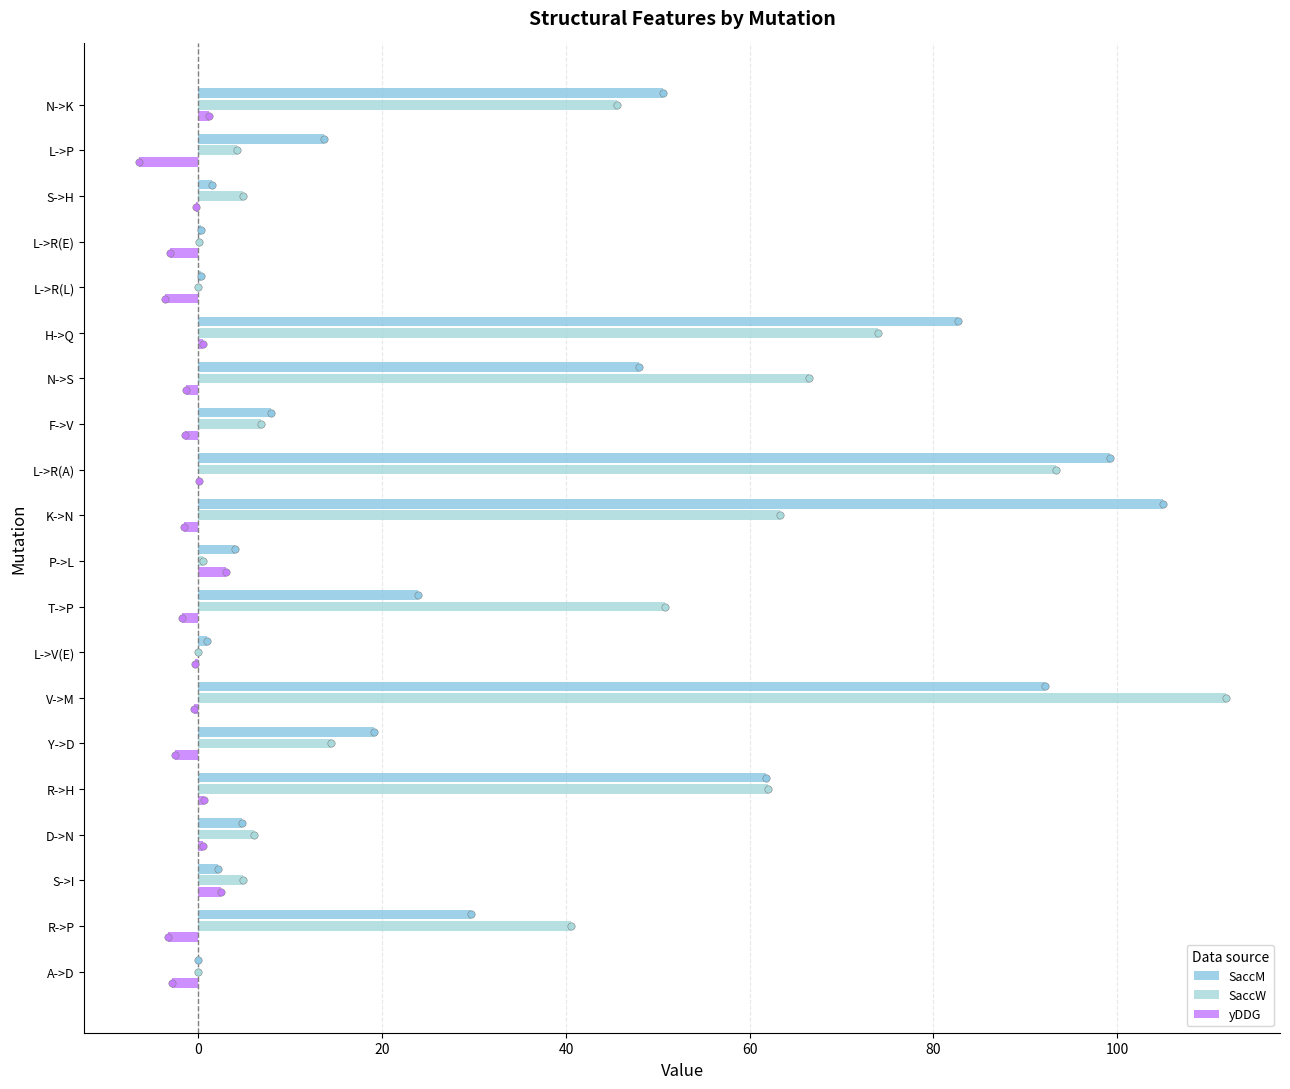

What is the total value across all series at H->Q?

157.2